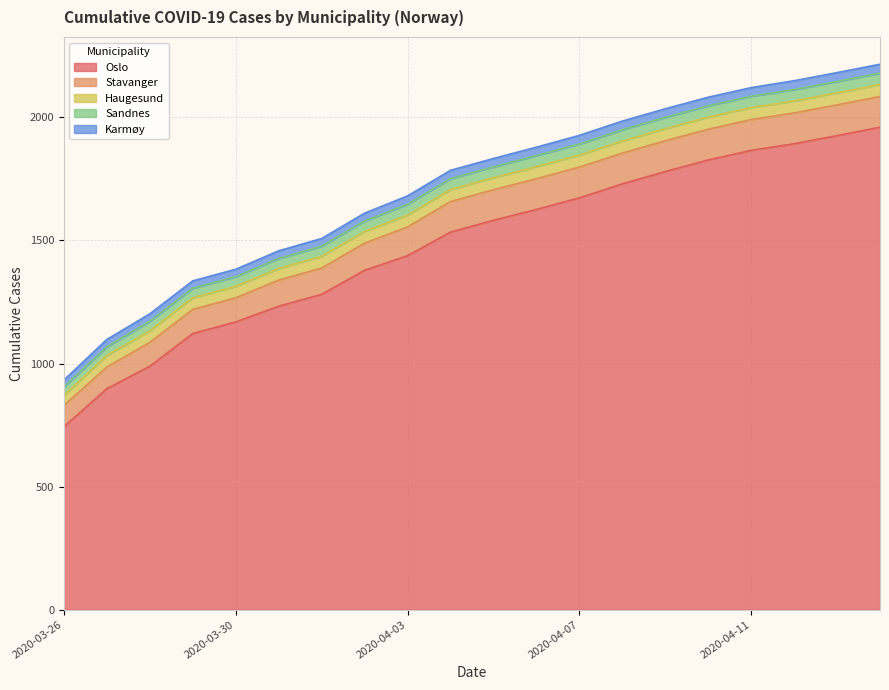

Reading right to left, transcribe all the data shown in this chart.

Oslo: 1960	1926	1893	1866	1827	1780	1730	1673	1626	1582	1534	1438	1379	1281	1233	1169	1122	989	898	743
Stavanger: 125	125	125	125	125	125	125	125	125	124	124	117	110	107	106	98	98	97	88	87
Haugesund: 49	49	49	49	49	49	49	49	49	49	49	48	48	48	47	47	47	47	47	41
Sandnes: 46	46	46	46	46	46	46	45	45	44	44	44	42	41	41	39	39	39	35	34
Karmøy: 36	36	36	35	35	35	35	35	34	34	34	34	32	31	31	30	30	30	30	28